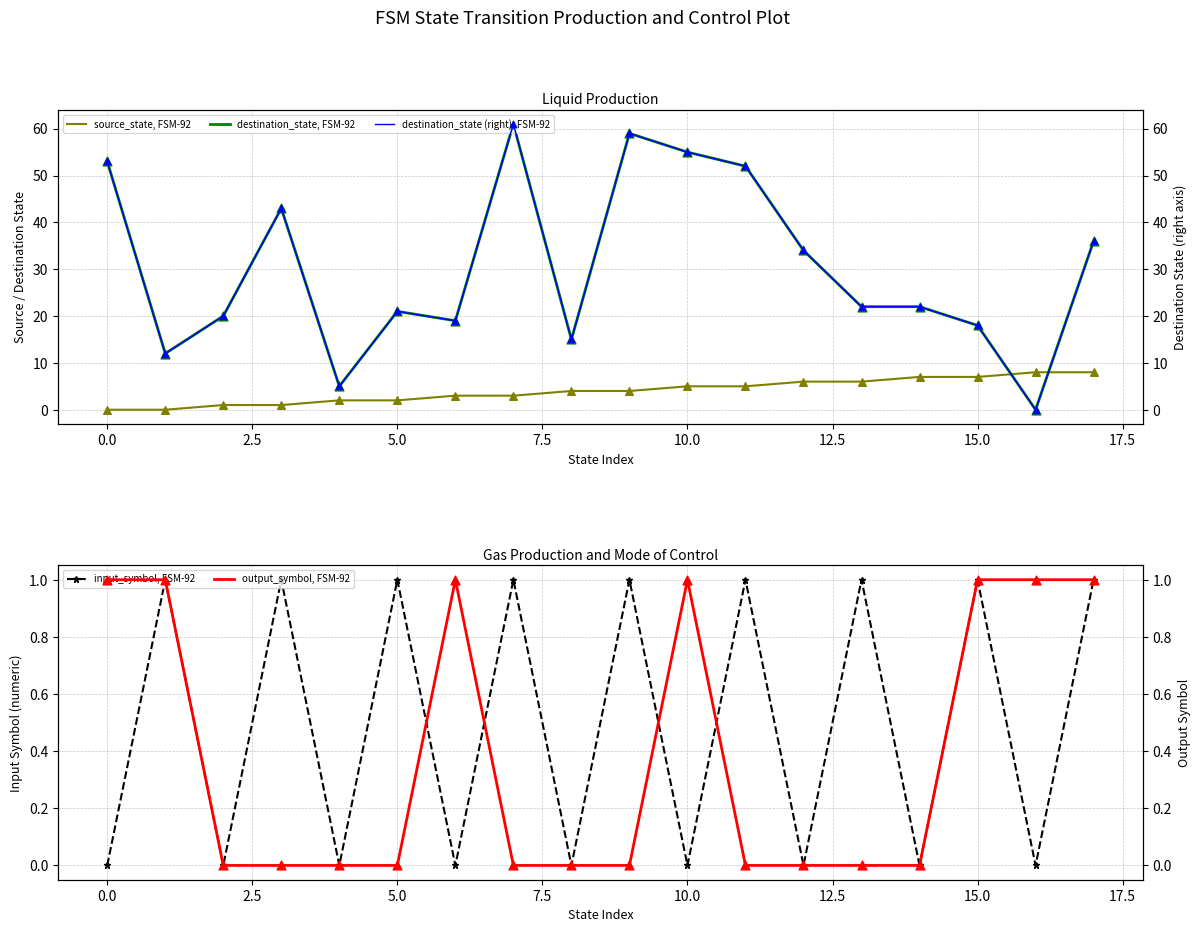

Which series has the largest Y range (max minus min)?

destination_state